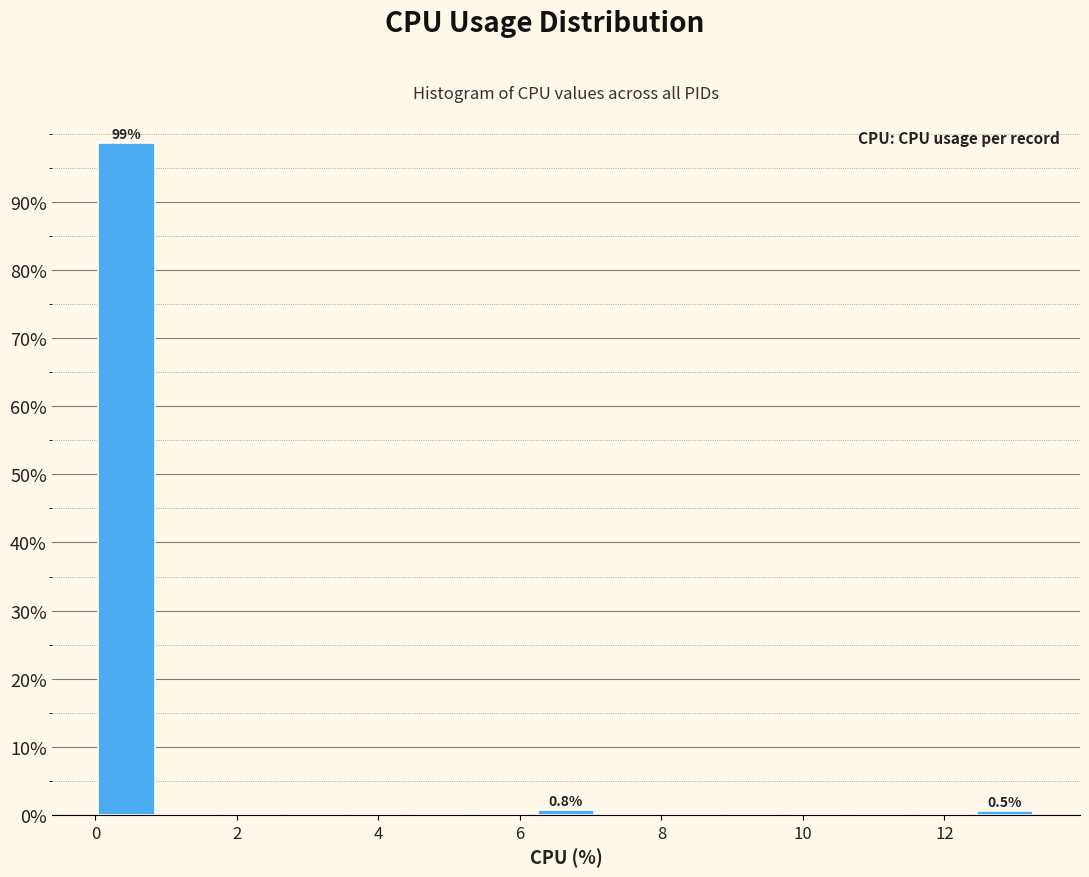

Over which range of the x-axis is the bar tallest?

0.0 to 0.8